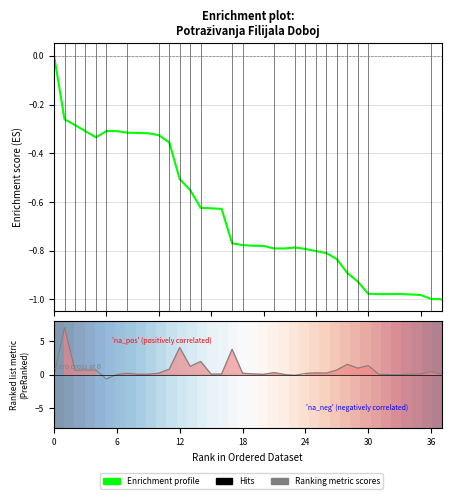

How many distinct data groups are displayed?

3